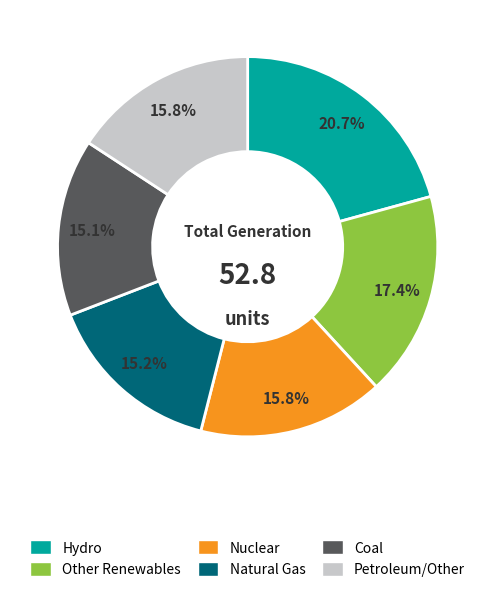

Count the number of slices in the pie.

6